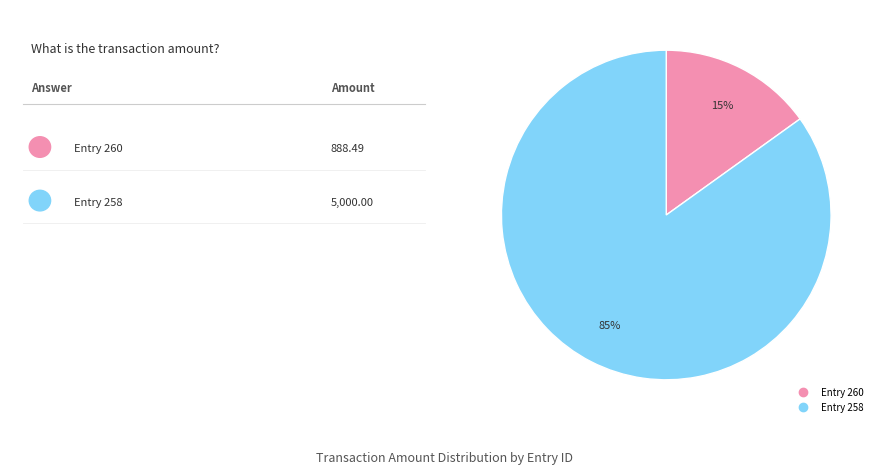

Count the number of slices in the pie.

2